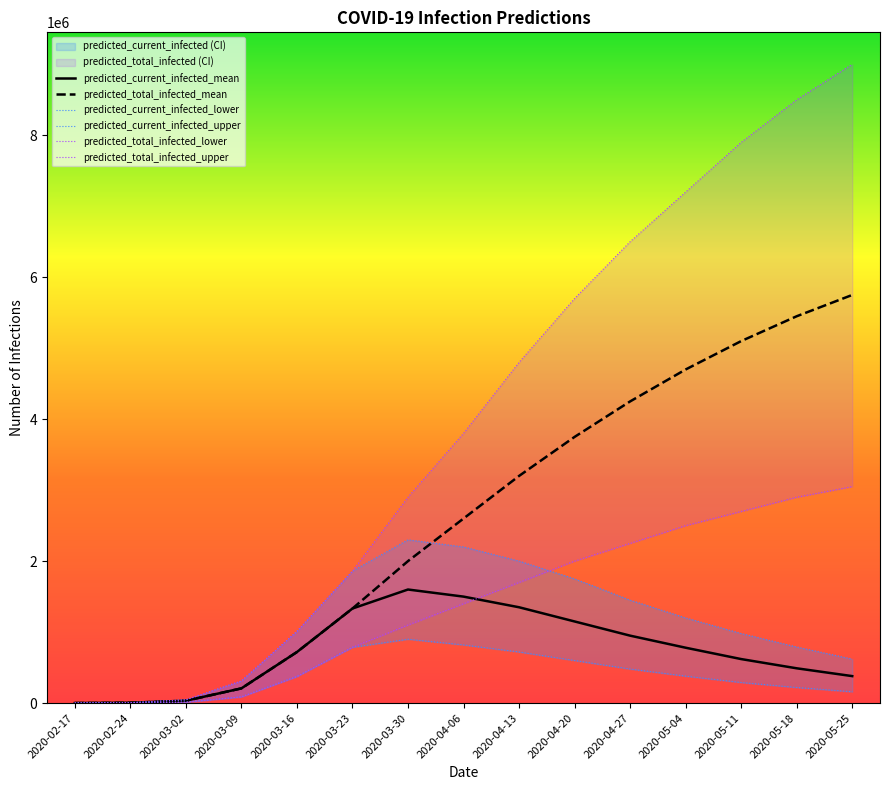

What is the average value of the predicted_total_infected_lower series?

1390928